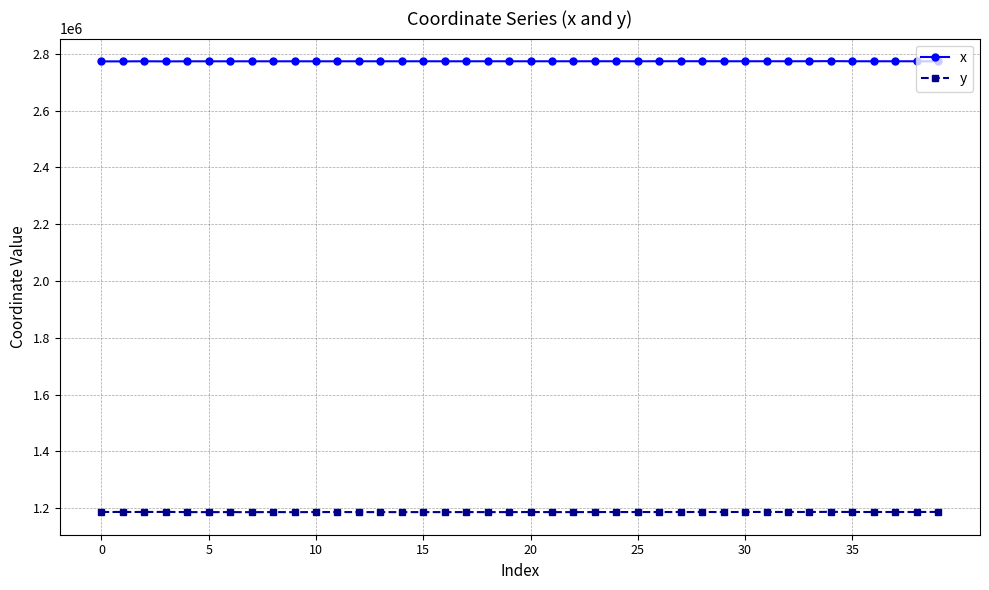

True or false: y and x cross at least once.

False